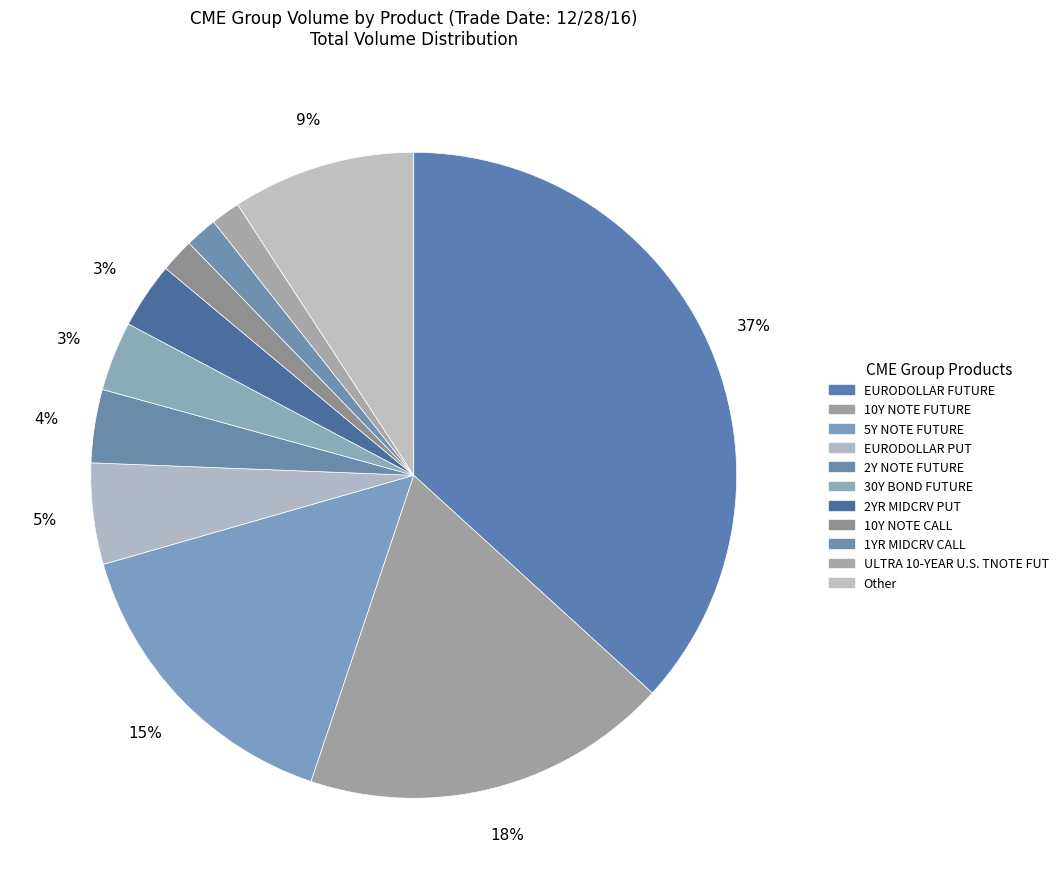

How many segments does this pie chart have?

11